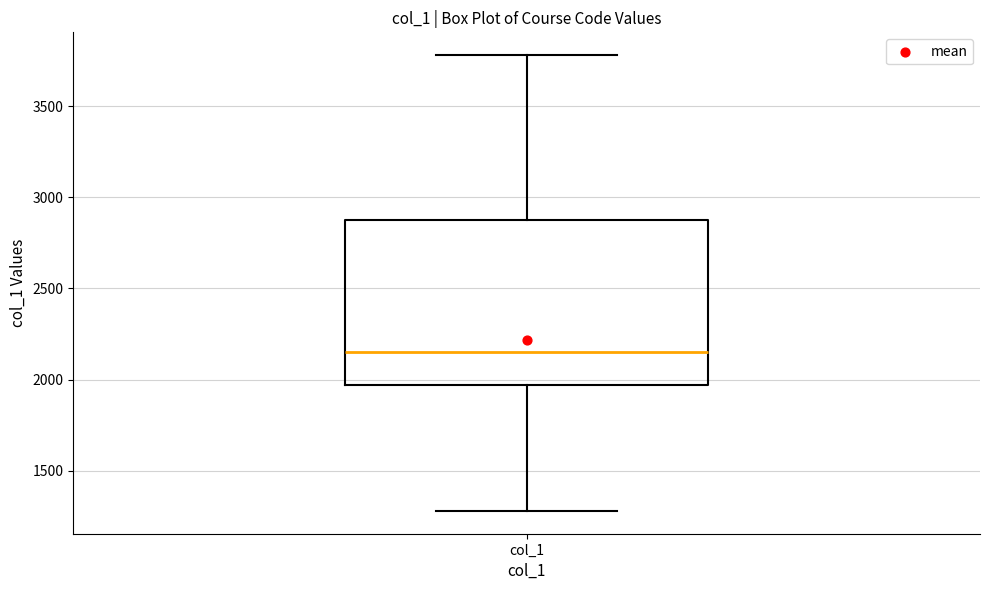

Read this box plot against the y-axis: the position of the median line, the range covered by the box, and the ends of both whiskers. The values are not printed on the chart, so give them approximately, as read against the axis.

median 2150, box 1950 to 2900, whiskers 1300 to 3800